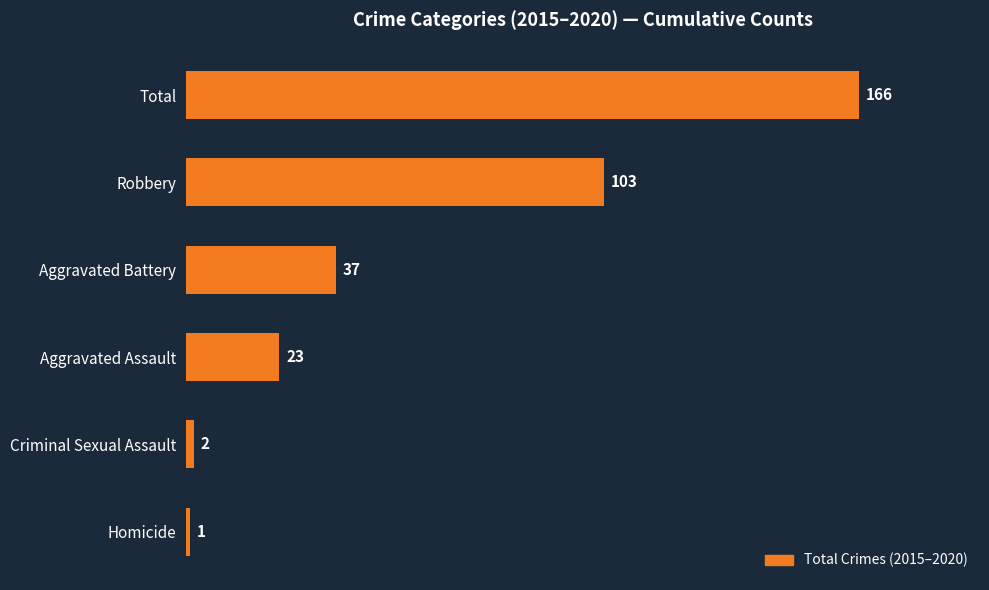

Reading bottom to top, transcribe all the data shown in this chart.

1	2	23	37	103	166